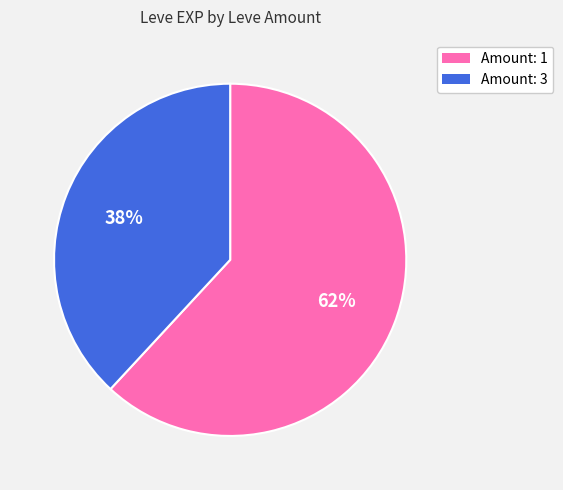

To the nearest percent, what is the average slice percentage?

50%